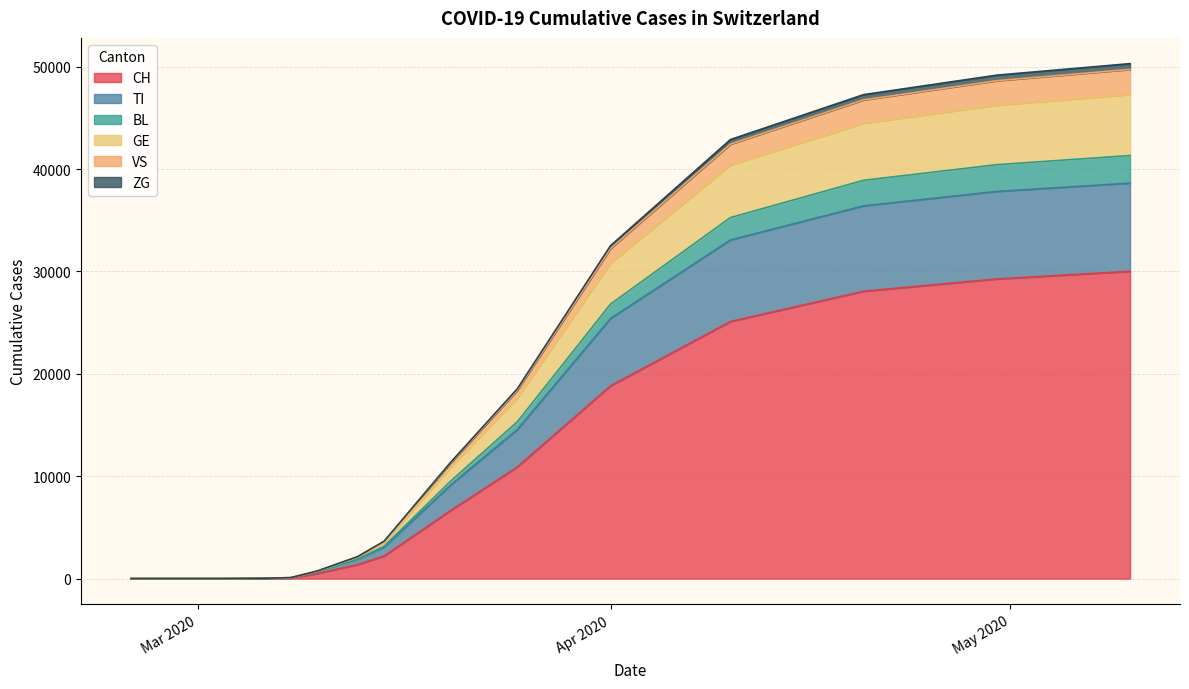

What is the highest value of the CH series?

30009